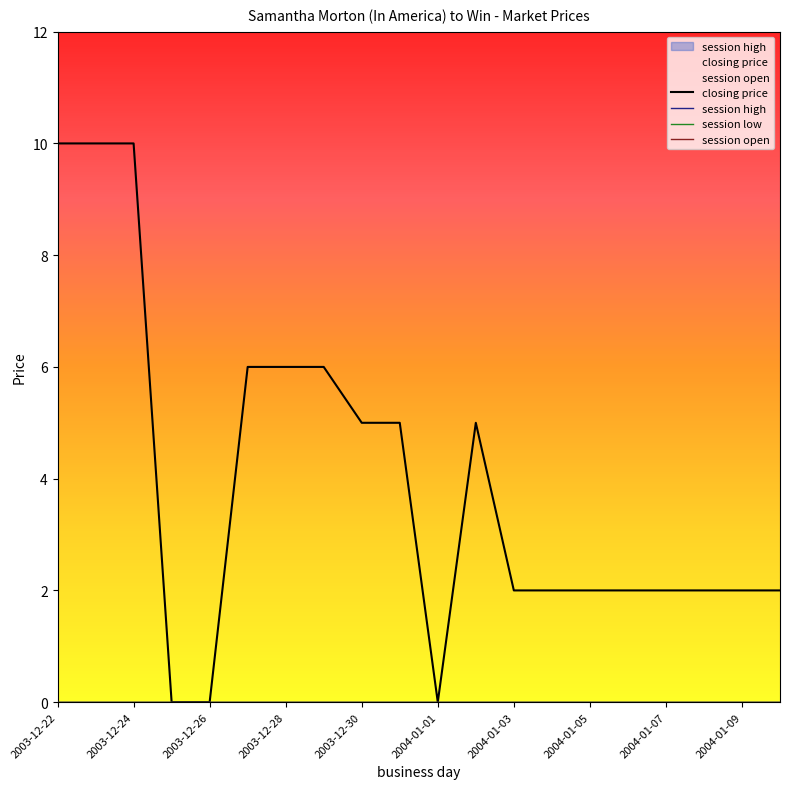

Does the chart have visible grid lines?

No